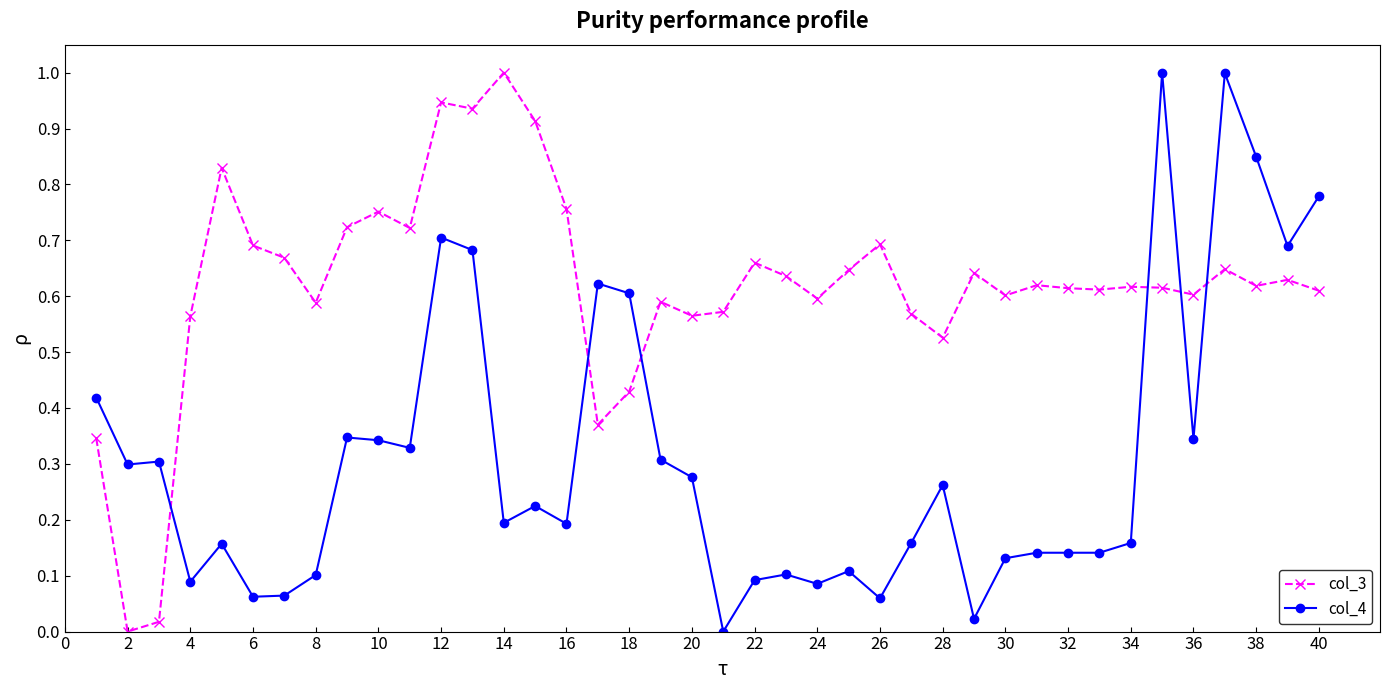

What is the maximum value shown in the chart?

1.0